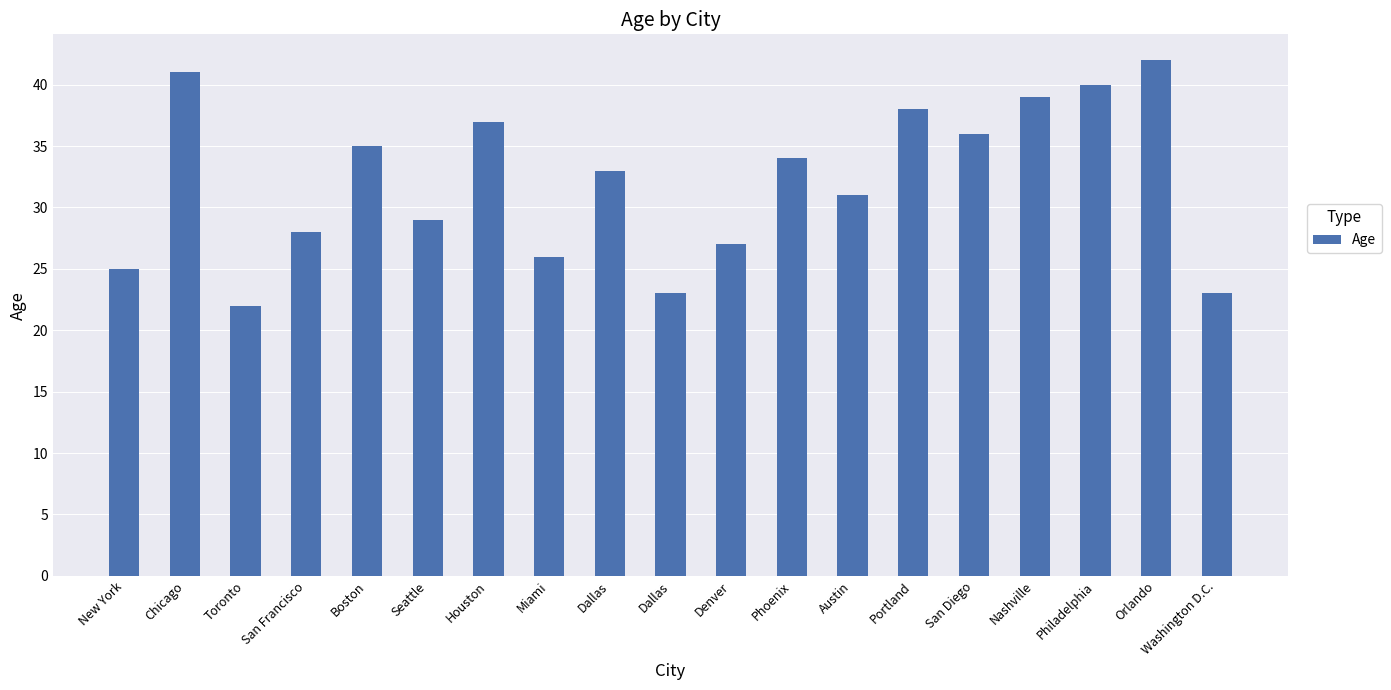

What is the sum of the values at Portland and San Diego?

74